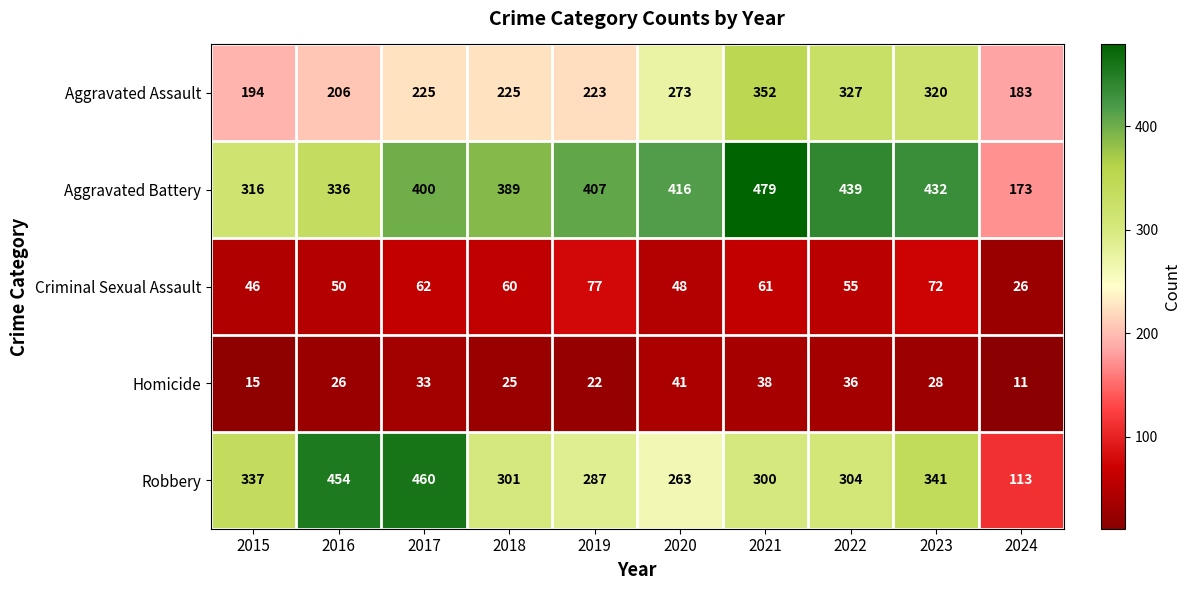

Is the value of Robbery at 2024 greater than the value of Aggravated Battery at 2020?

No